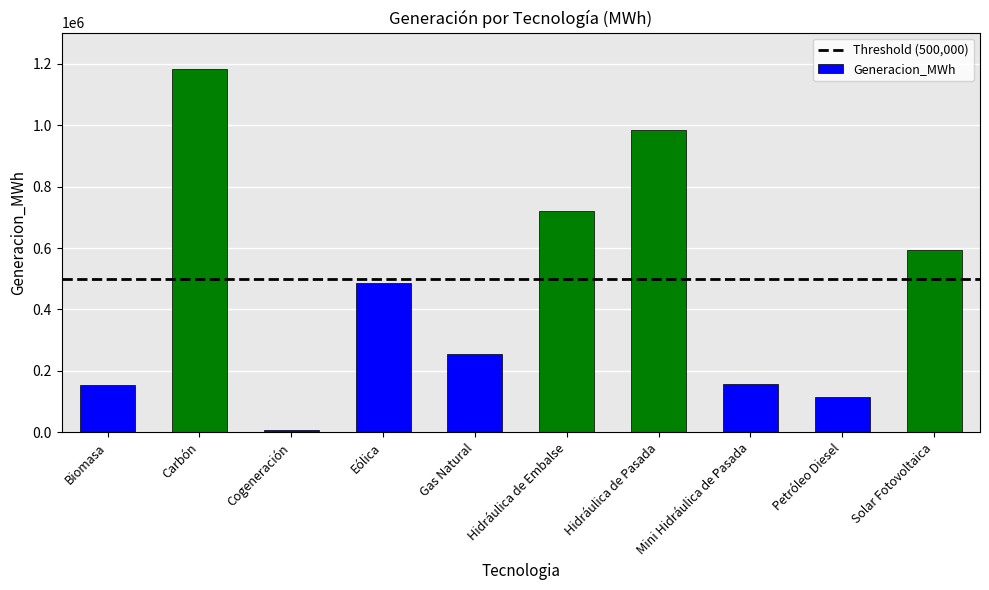

The chart shows a value of 1183435.0 at Carbón. True or false?

True